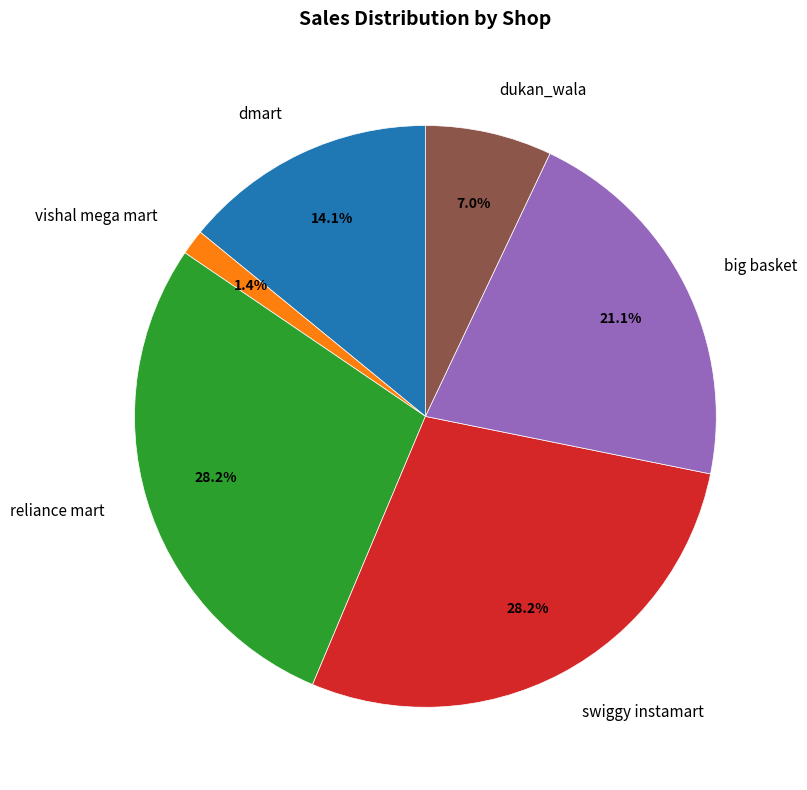

To the nearest percent, what percentage of the pie is dukan_wala?

7%